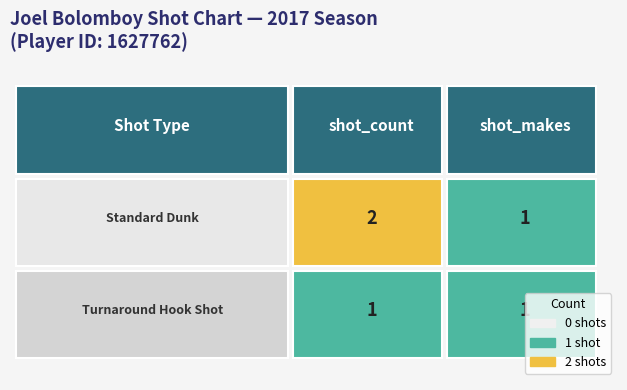

List the series in order of their overall mean, highest first.

Standard Dunk, Turnaround Hook Shot